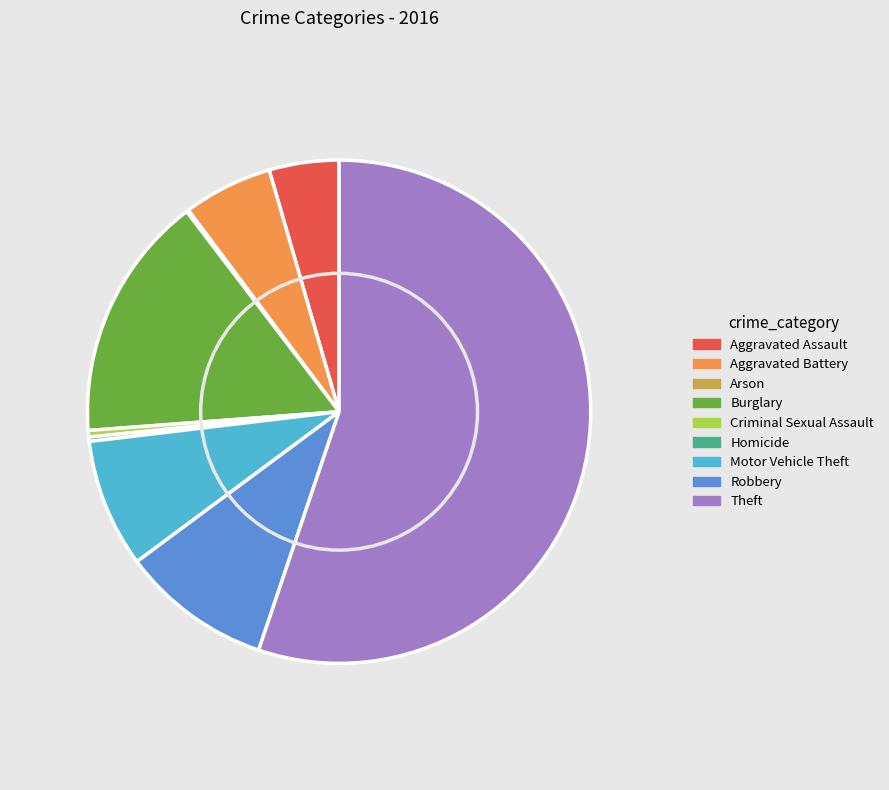

Which slice represents more than half of the pie?

Theft